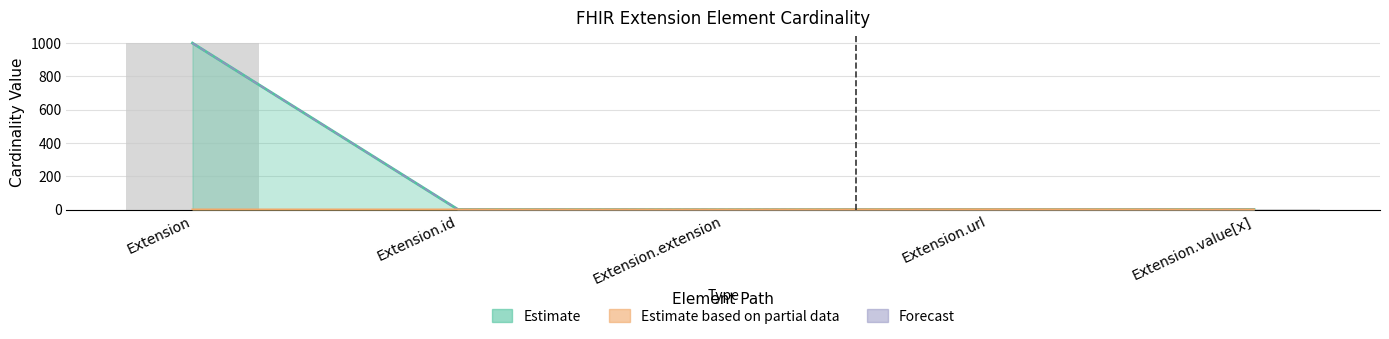

What is the sum of the Max_numeric values at Extension.url and Extension.id?

2.0